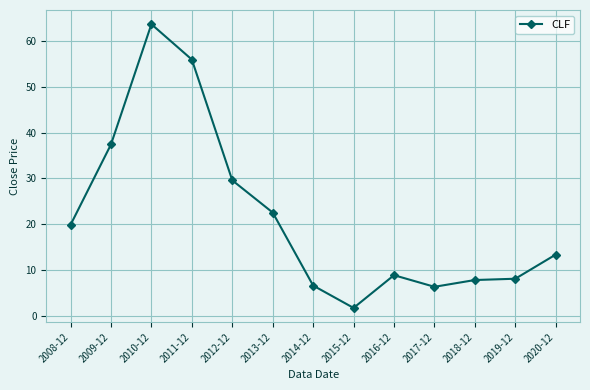

Reading left to right, list all the values displayed in this chart.

19.9	37.4	63.6	55.9	29.6	22.6	6.7	1.8	8.9	6.4	7.9	8.1	13.4